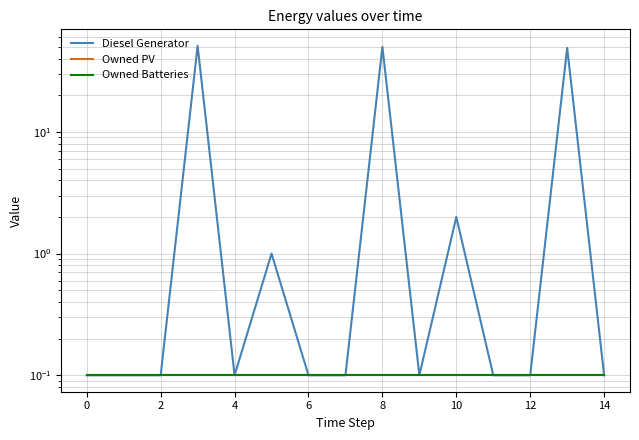

What is the approximate value of Owned Batteries at 2?

0.1